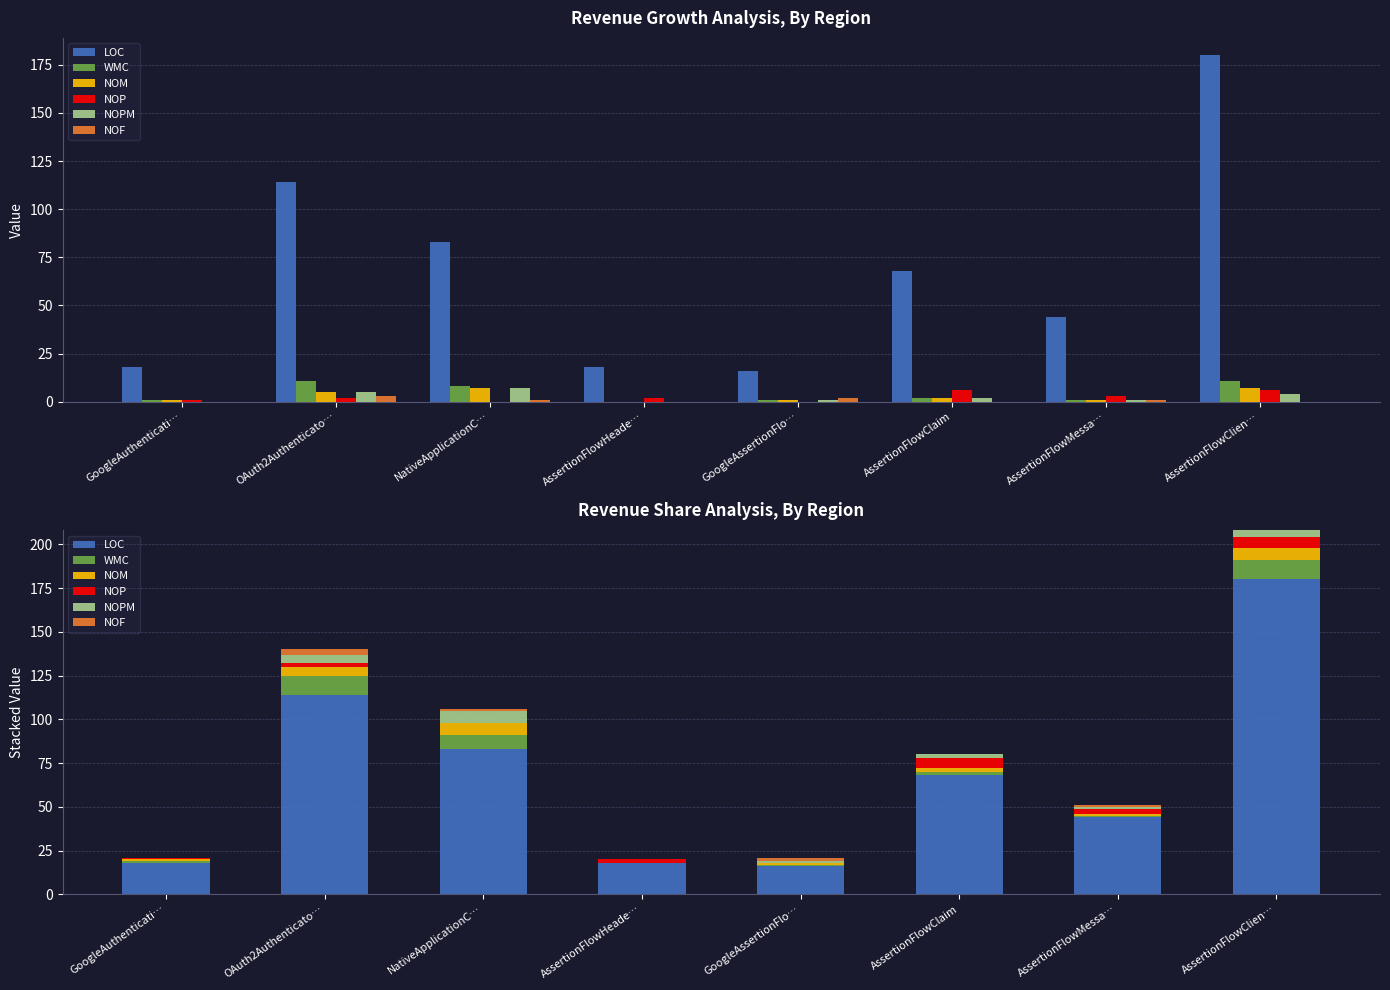

What are all the series names shown in the legend?

LOC, WMC, NOM, NOP, NOPM, NOF